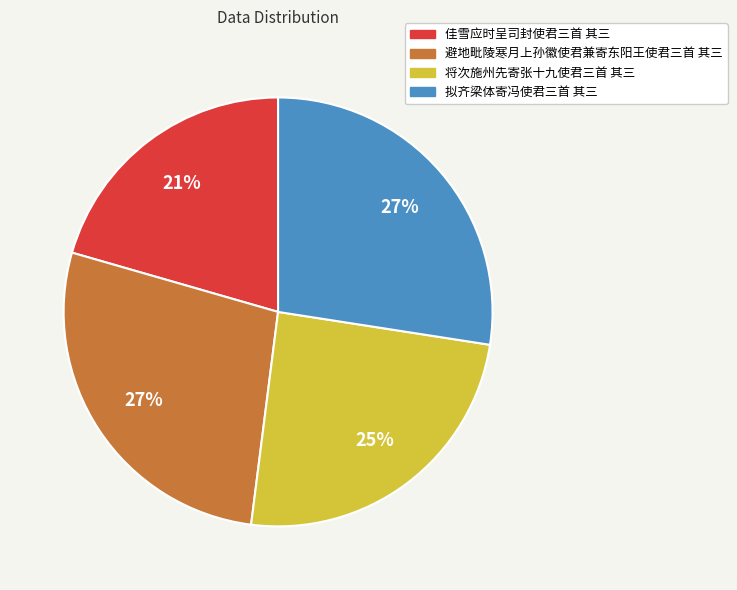

The 拟齐梁体寄冯使君三首 其三 slice represents 15% of the pie. True or false?

False